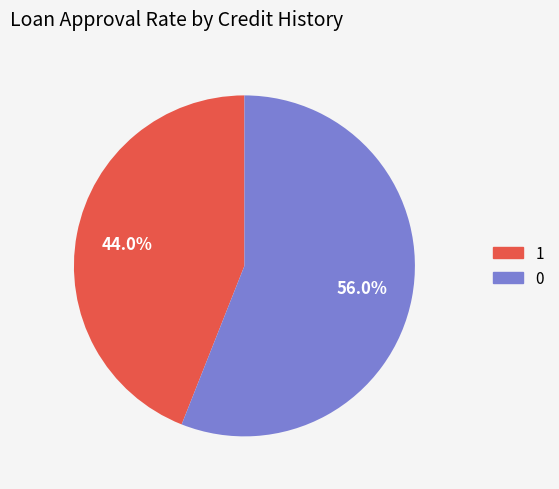

Combined, what portion of the pie is 0 and 1?

100.0%